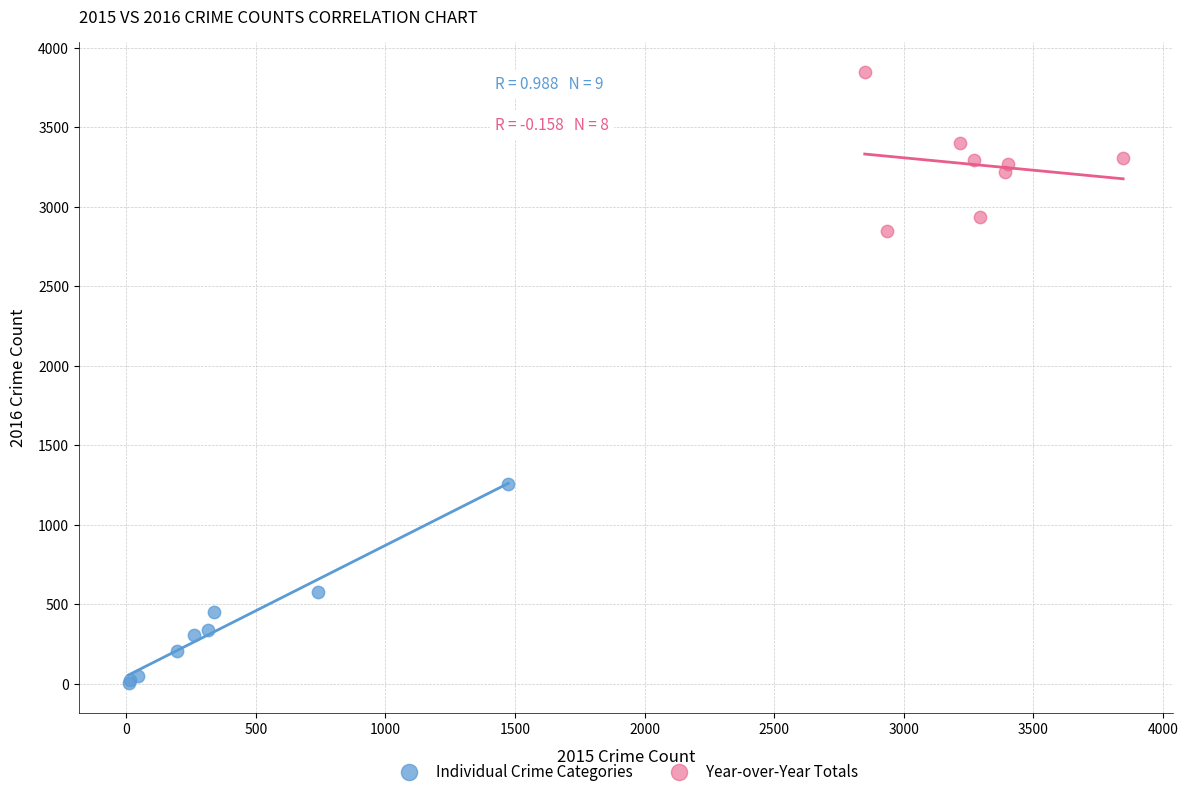

Which series contains the lowest Y value?

Individual Crime Categories